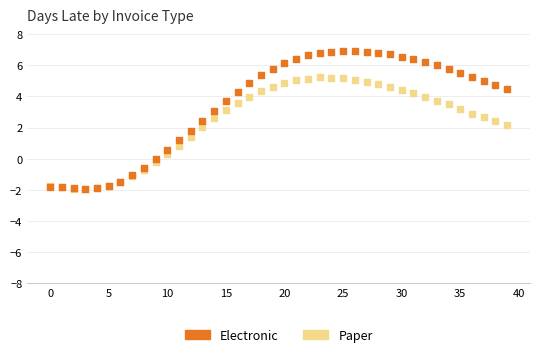

What are all the series names shown in the legend?

Electronic, Paper